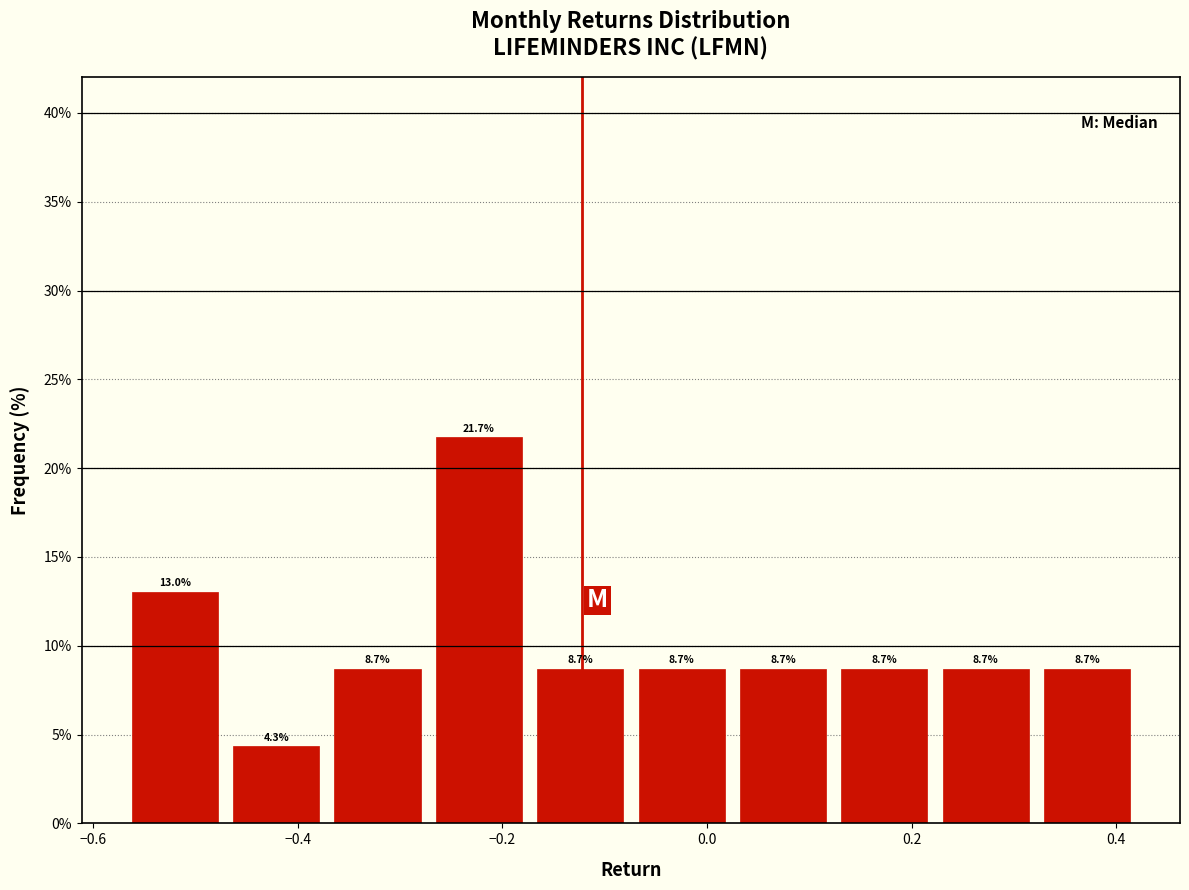

Reading left to right, transcribe this chart: for each bar, give the range it covers on the x-axis and its height. The bar edges are not printed on the chart, so give them approximately, as read against the axis.

-0.56 to -0.46: 13.0
-0.46 to -0.36: 4.3
-0.36 to -0.26: 8.7
-0.26 to -0.16: 21.7
-0.16 to -0.06: 8.7
-0.06 to 0.04: 8.7
0.04 to 0.14: 8.7
0.14 to 0.24: 8.7
0.24 to 0.32: 8.7
0.32 to 0.42: 8.7